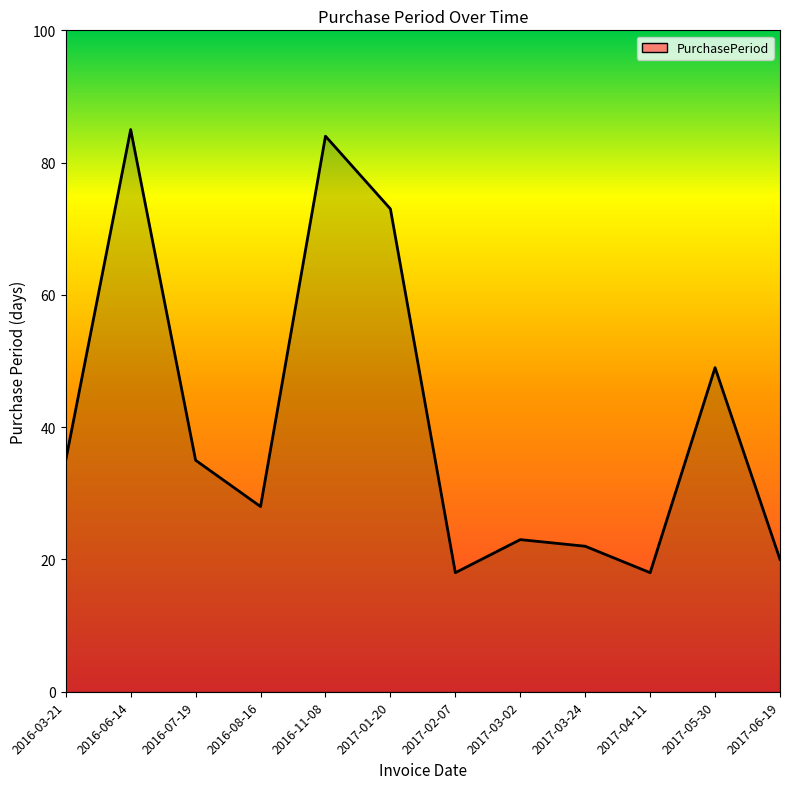

What position from the left is 2016-11-08?

5